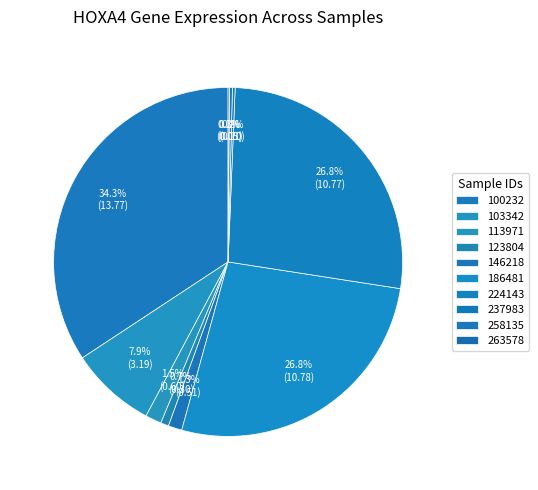

Is there a majority slice in this chart?

No